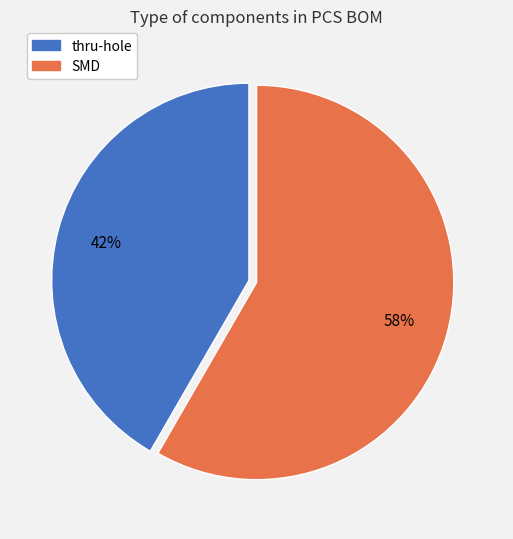

To the nearest percent, what is the combined percentage of thru-hole and SMD?

100%